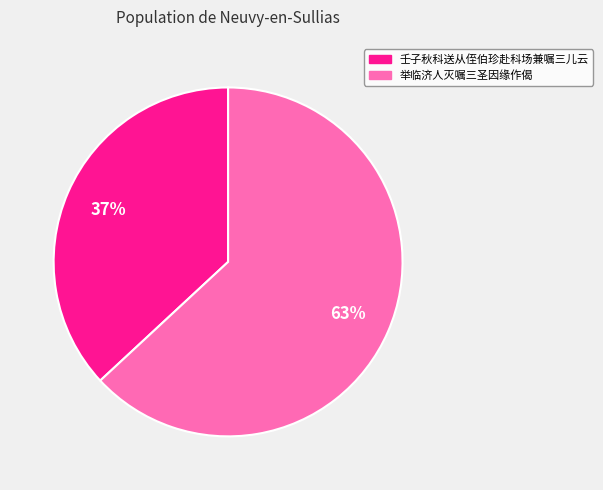

Rank the categories by value from highest to lowest.

举临济人灭嘱三圣因缘作偈, 壬子秋科送从侄伯珍赴科场兼嘱三儿云